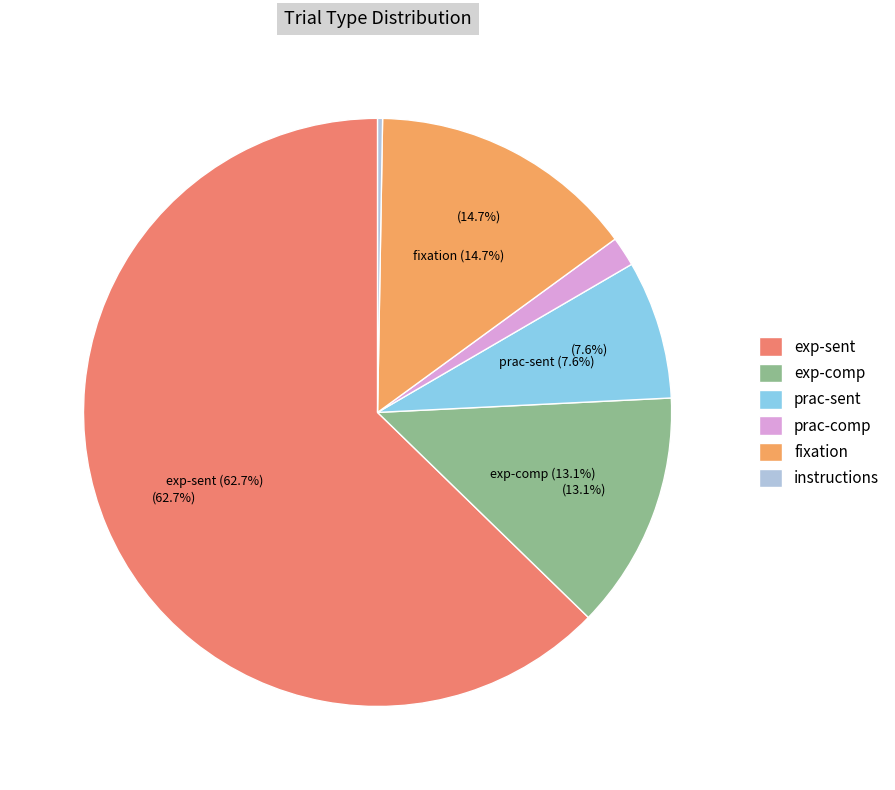

Do prac-sent and exp-sent together represent more than half of the pie?

Yes